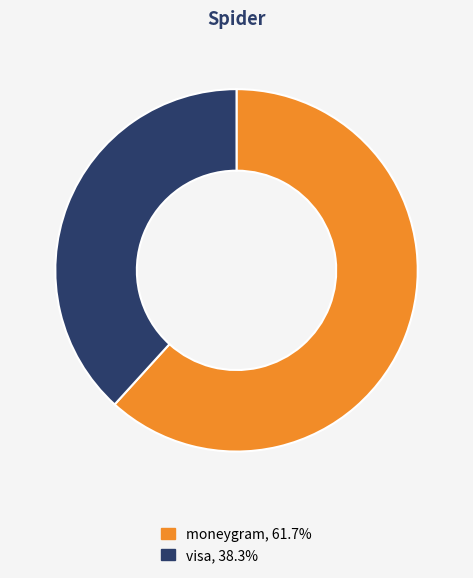

Rank the categories by value from highest to lowest.

moneygram, visa